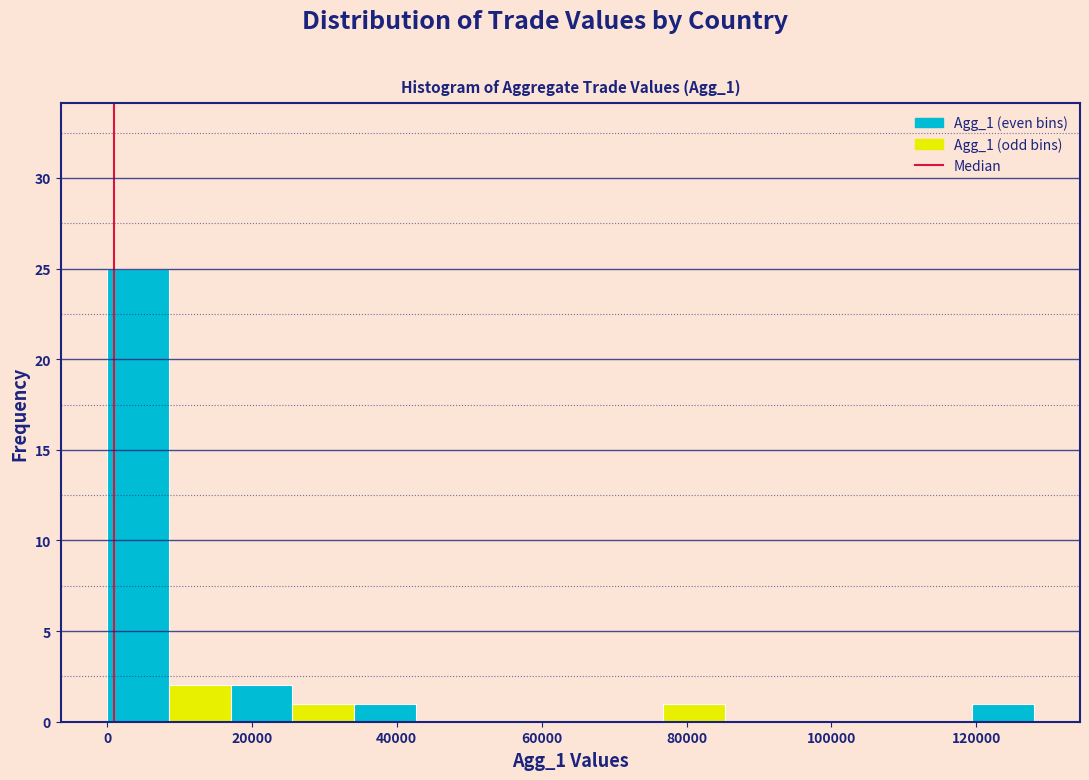

Which range on the x-axis has the tallest bar?

0 to 8000